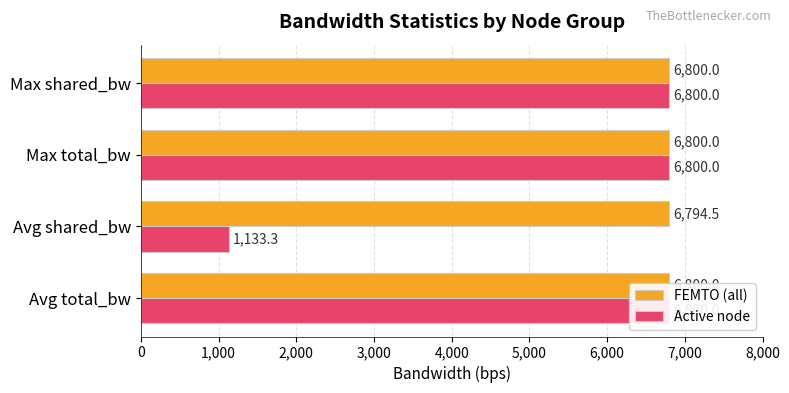

How many bars are there in each group?

2